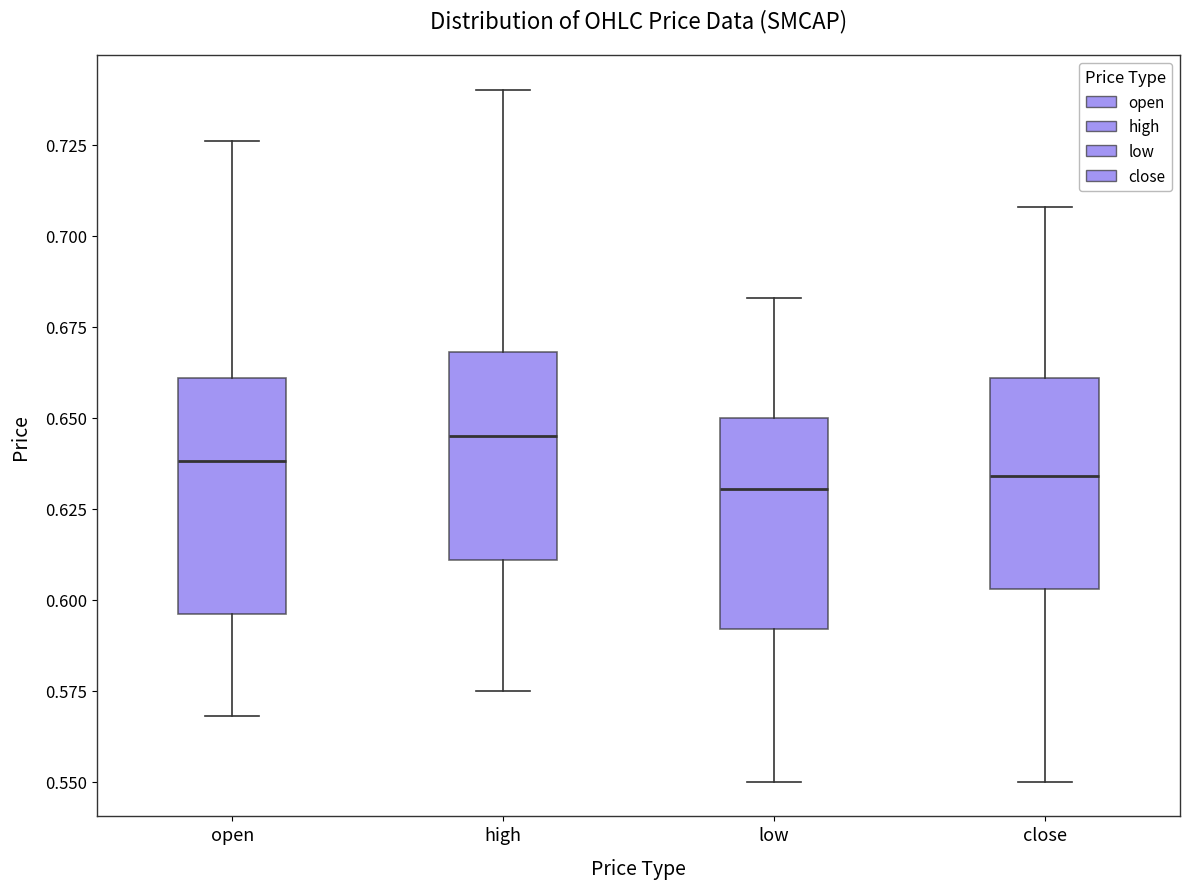

Which box's median line is the highest?

high